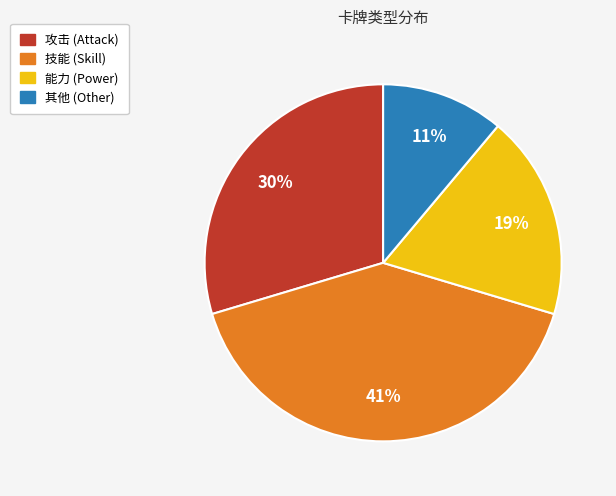

Is there any slice that represents more than half of the pie?

No